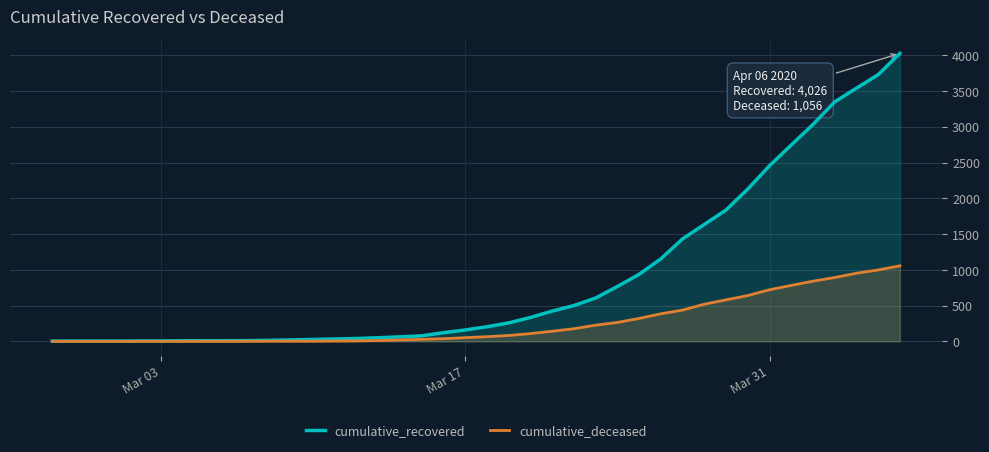

How many values in the cumulative_deceased series exceed 65?

19